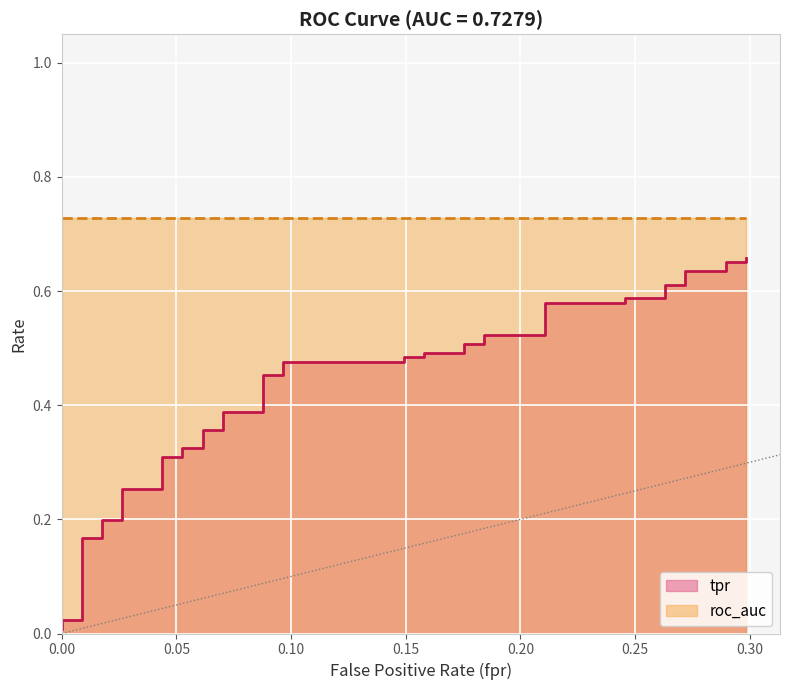

What is the difference between the maximum and minimum values?

0.7